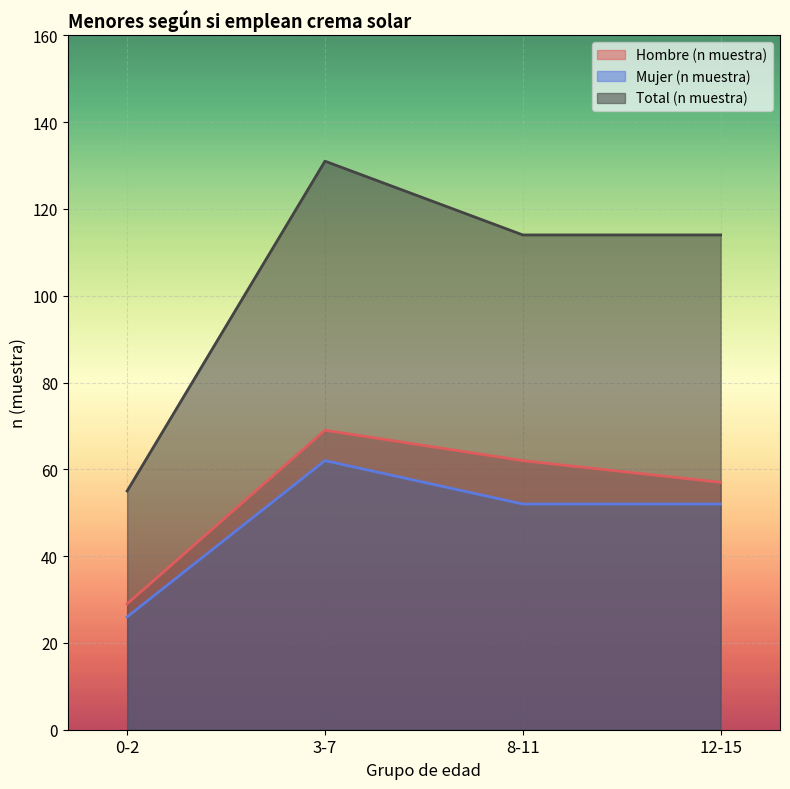

What is the difference between the Mujer (n muestra) values at 12-15 and 0-2?

26